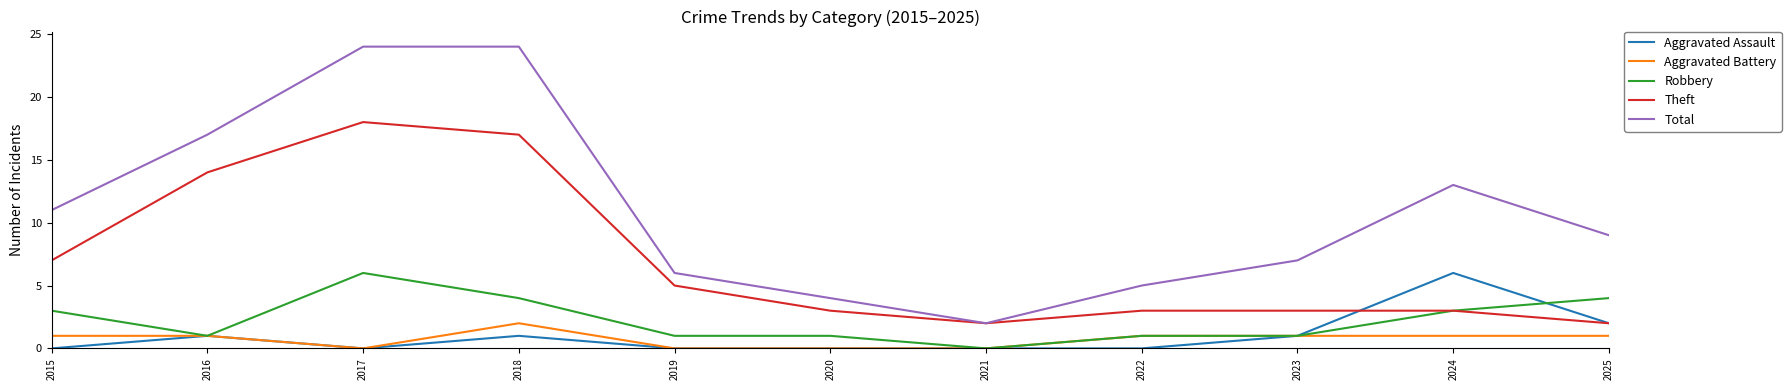

What is the difference between the highest and lowest values at 2016?

16